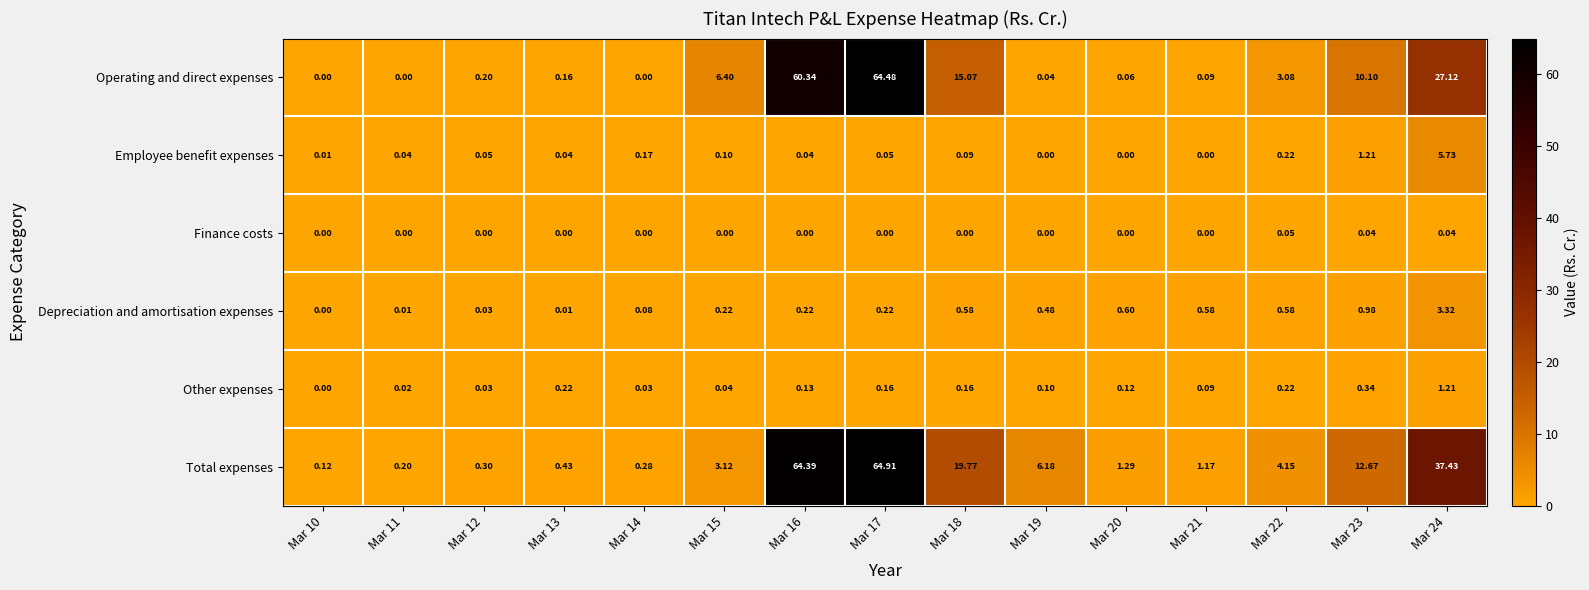

Rank the series at Mar 17 from lowest to highest value.

Finance costs, Employee benefit expenses, Other expenses, Depreciation and amortisation expenses, Operating and direct expenses, Total expenses